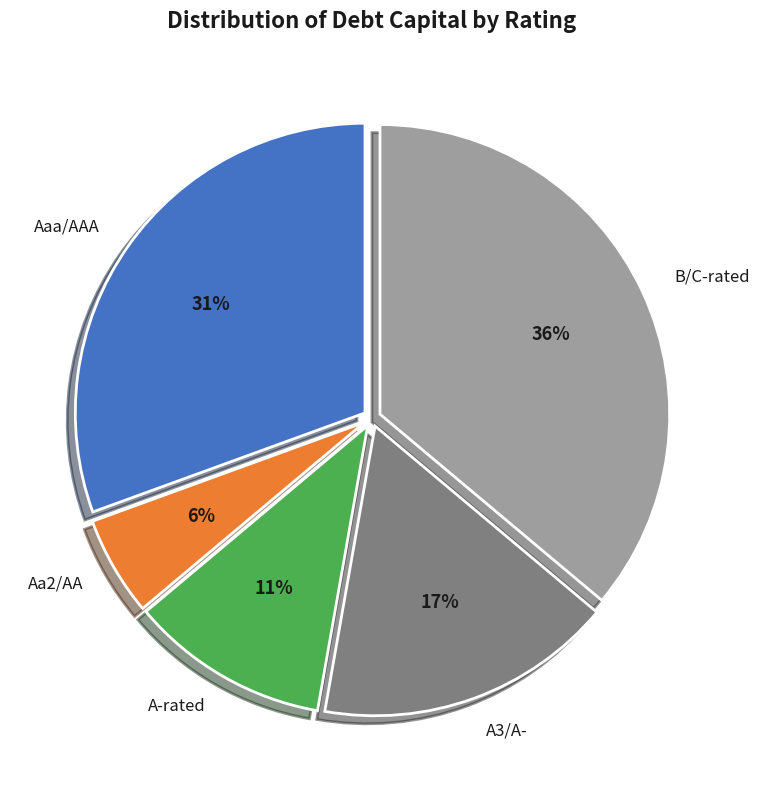

The Aaa/AAA slice represents 37% of the pie. True or false?

False